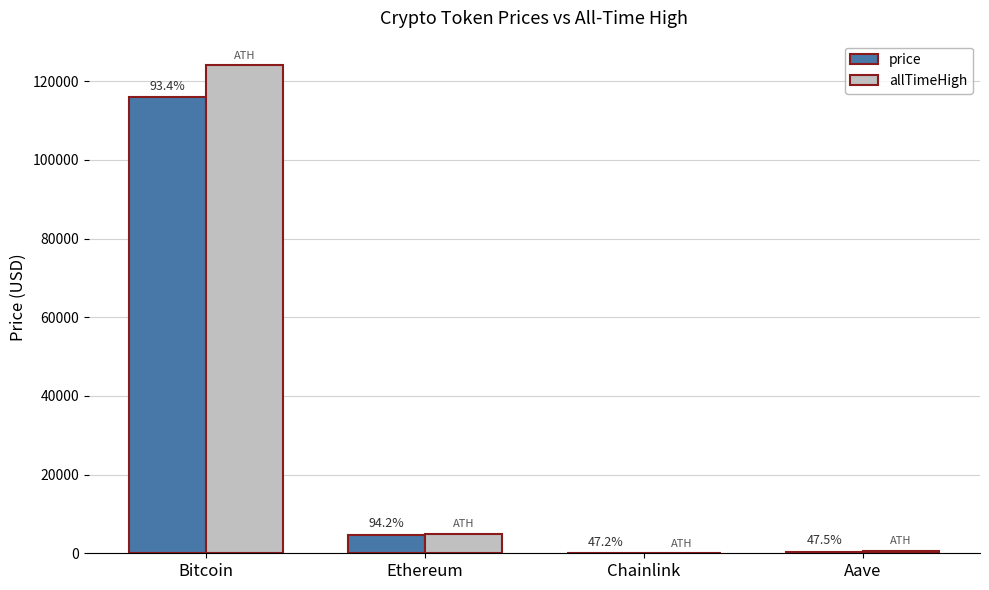

At which category is the sum across all series the highest?

Bitcoin